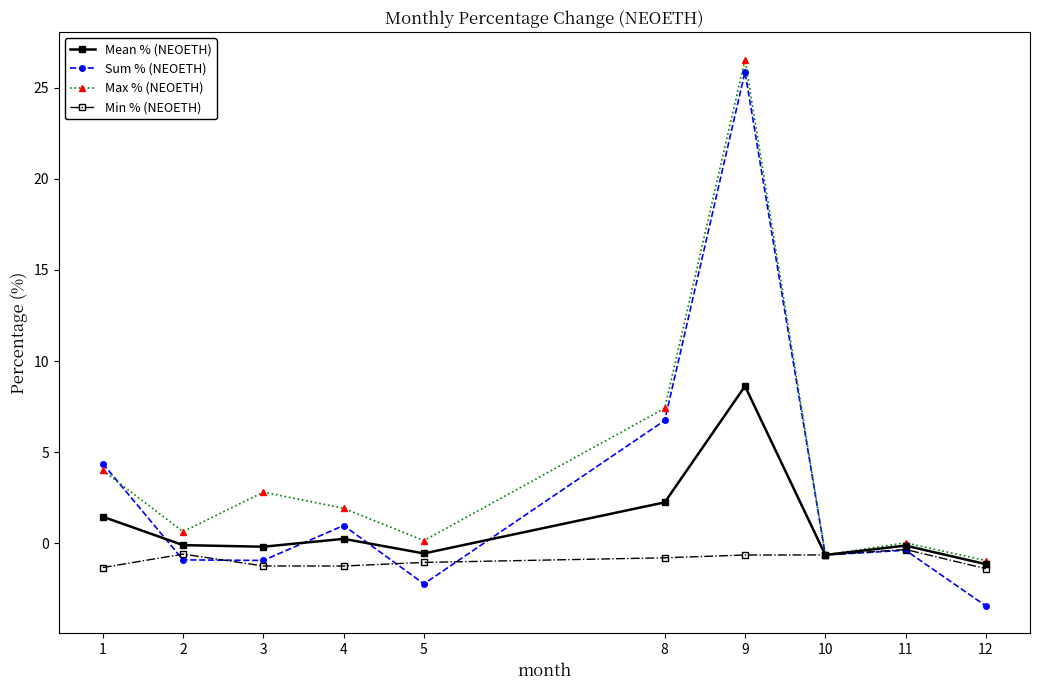

List the series in order of their overall mean, highest first.

Max % (NEOETH), Sum % (NEOETH), Mean % (NEOETH), Min % (NEOETH)